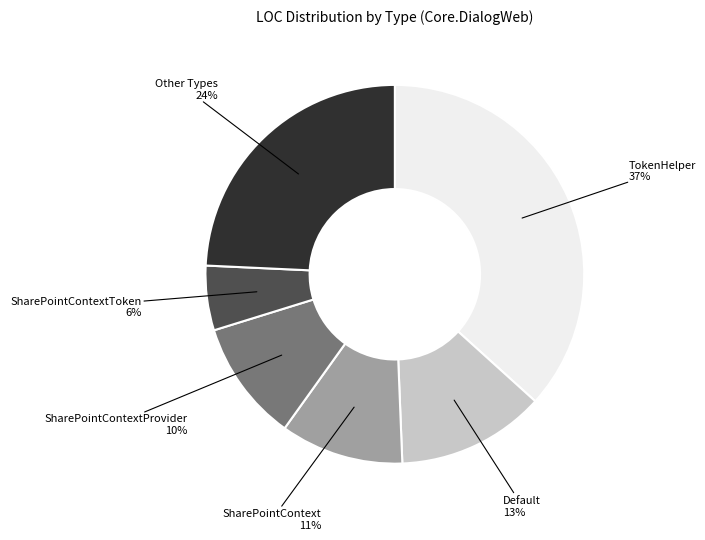

To the nearest percent, what is the difference between the largest and smallest slice percentages?

31%